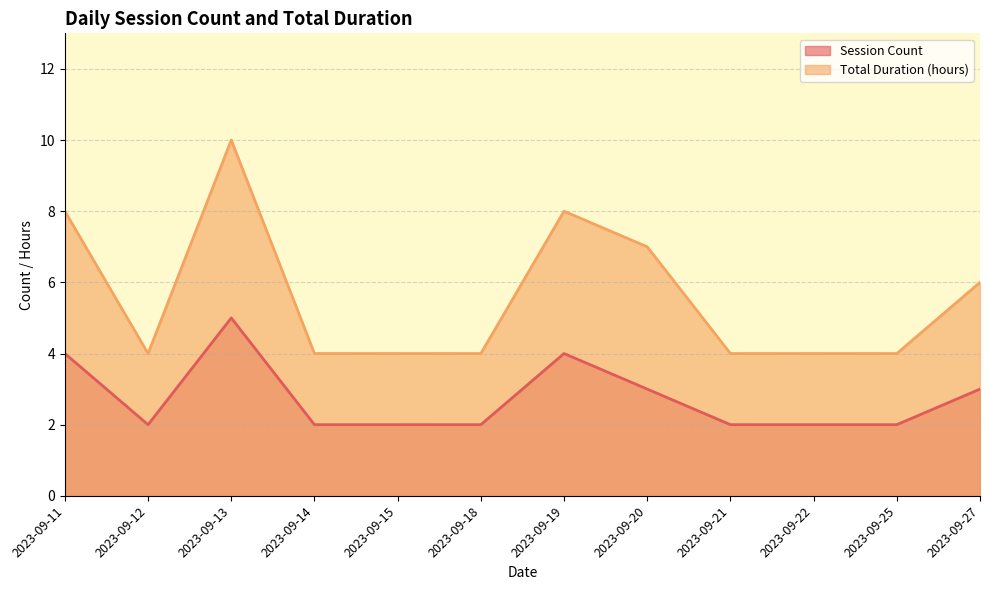

What is the value of the Total Duration (hours) point at the 9th from the left?

4